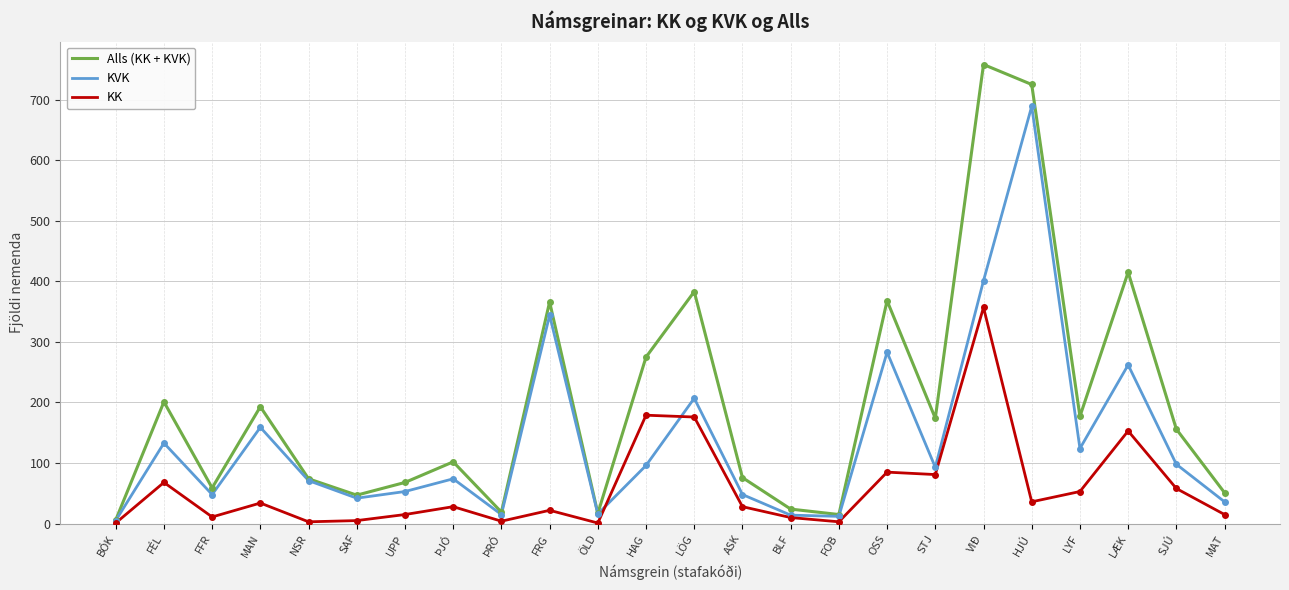

What is the spread (max minus min) of values at LYF?

124